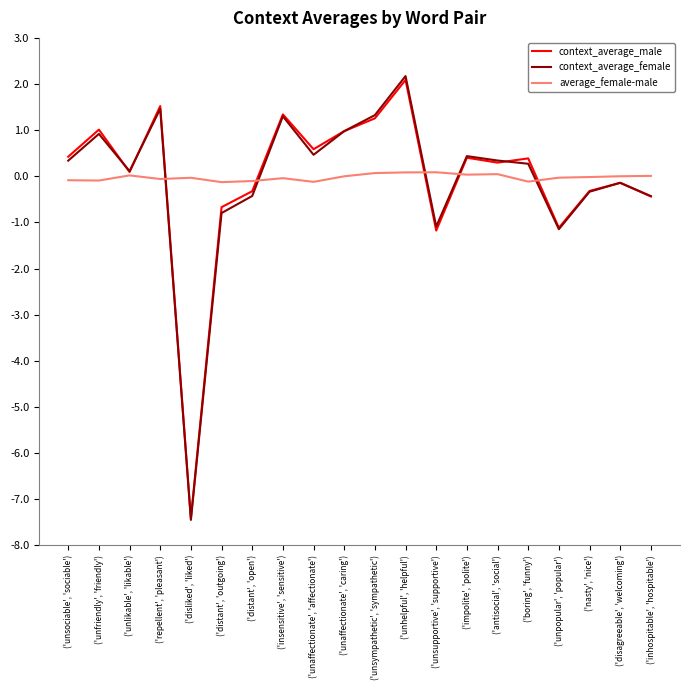

What is the smallest value displayed?

-7.4